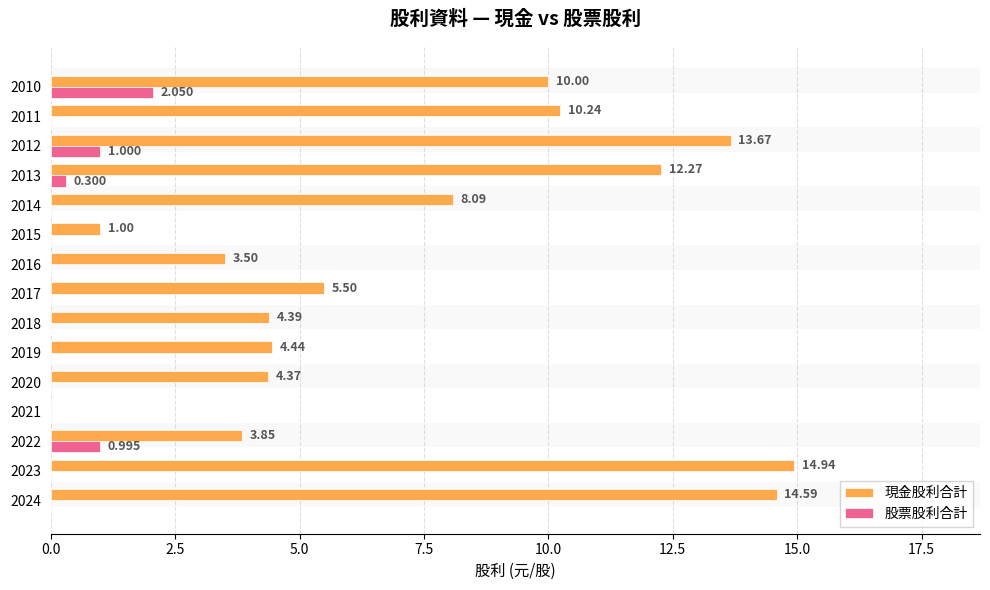

Rank the series by their average value, from lowest to highest.

股票股利合計, 現金股利合計